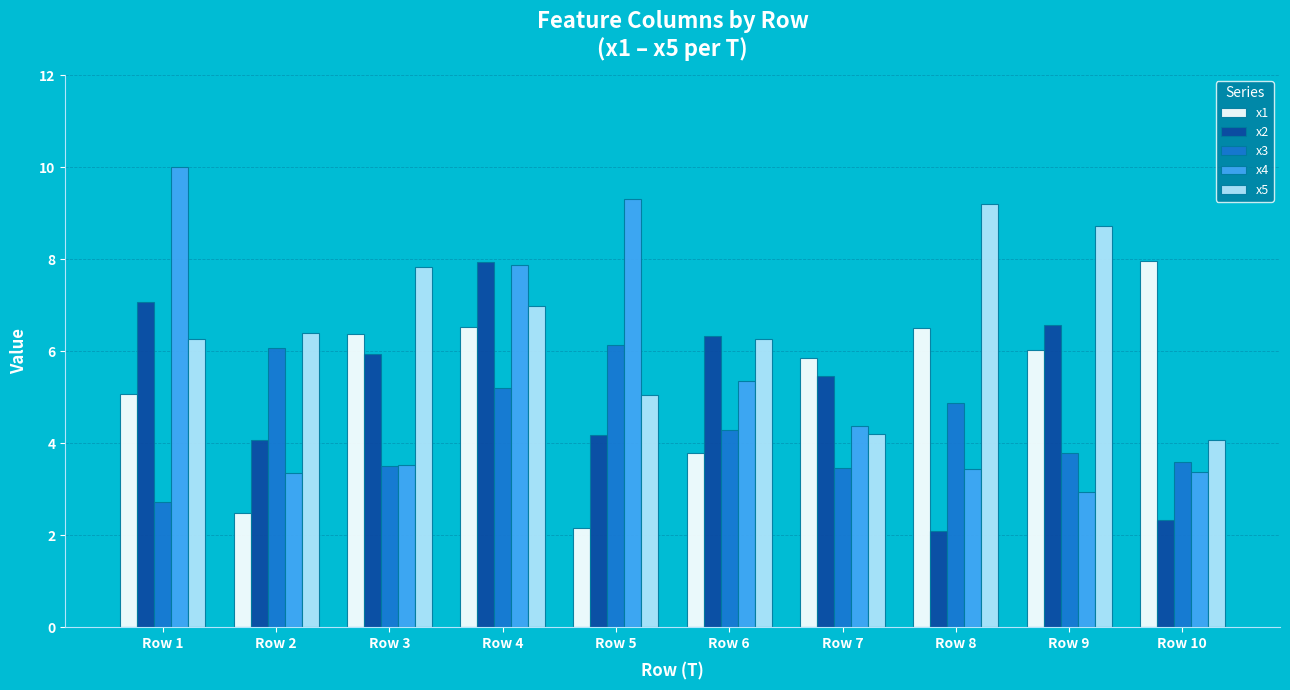

At which label is x1 closest to 5?

Row 1